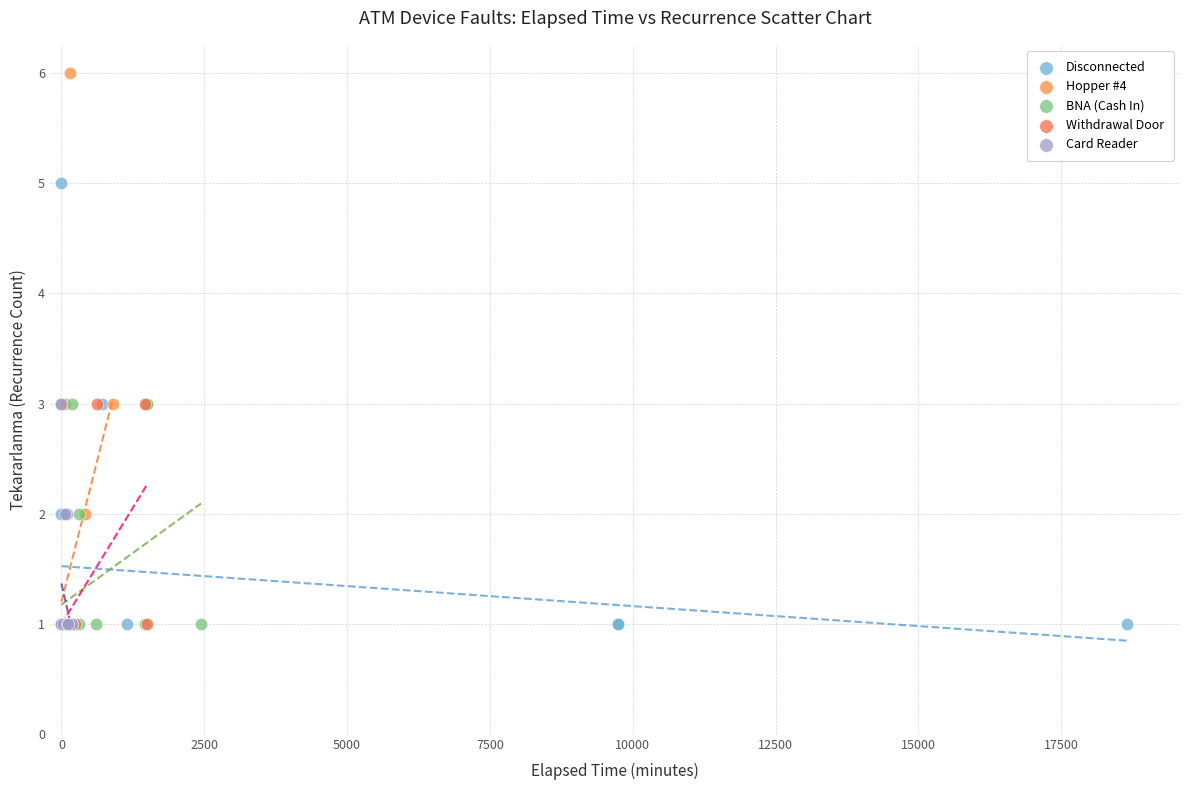

Which series has the largest Y range (max minus min)?

Hopper #4